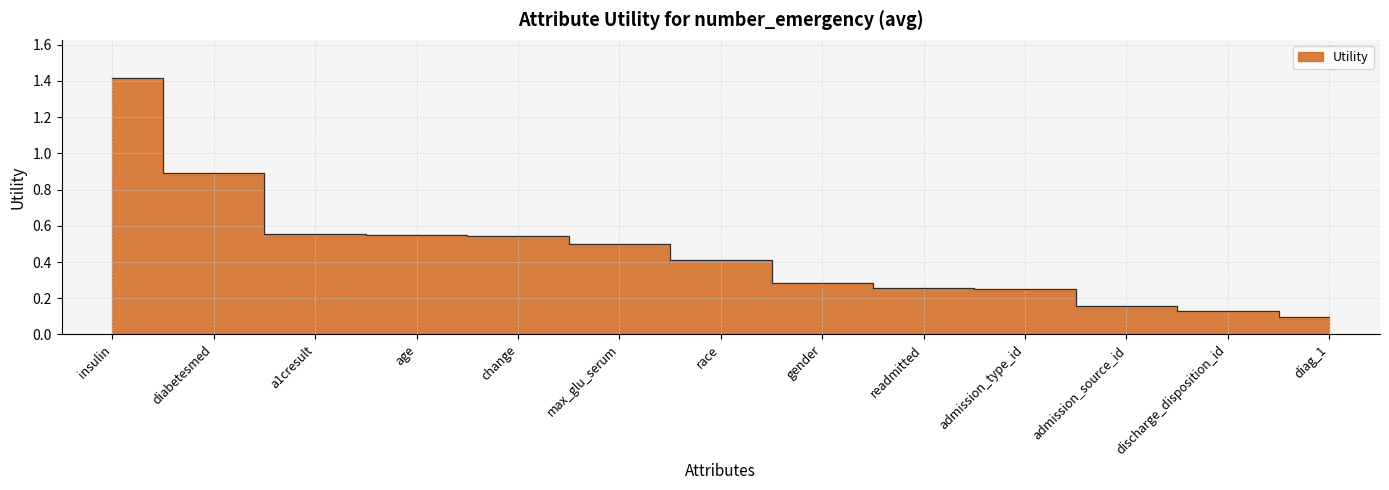

Does the chart display data point markers on the line(s)?

No